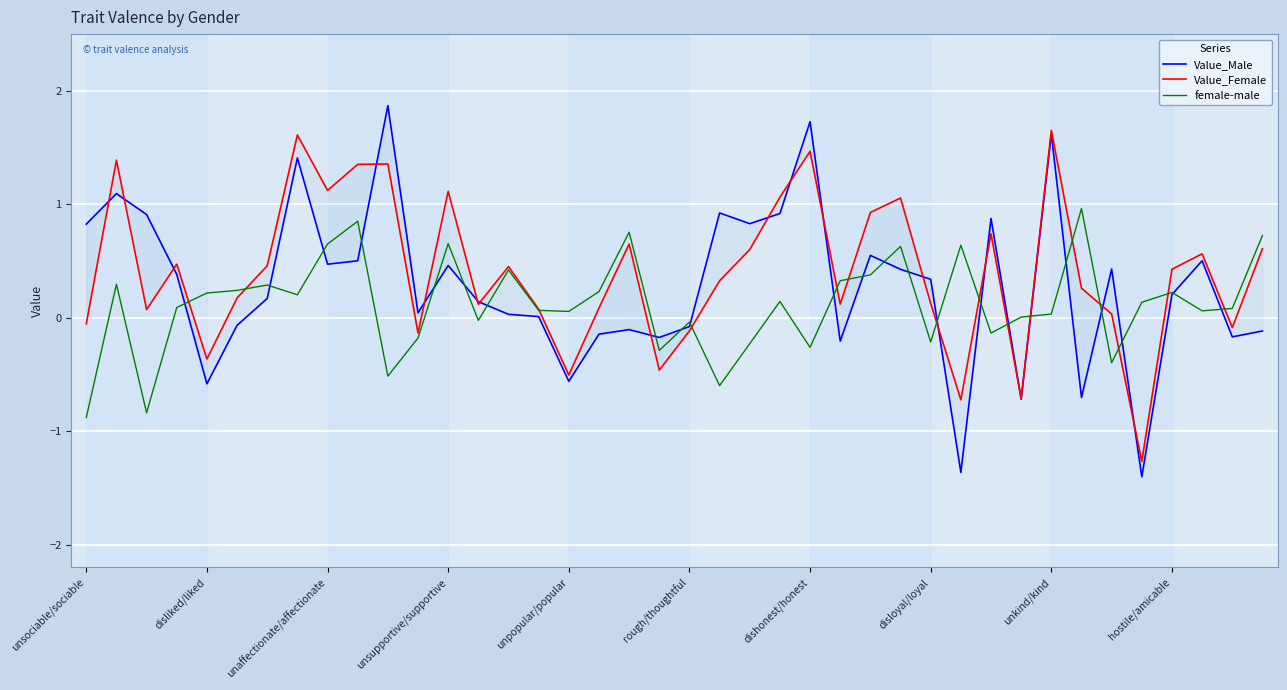

What is the lowest value of the female-male series?

-0.9